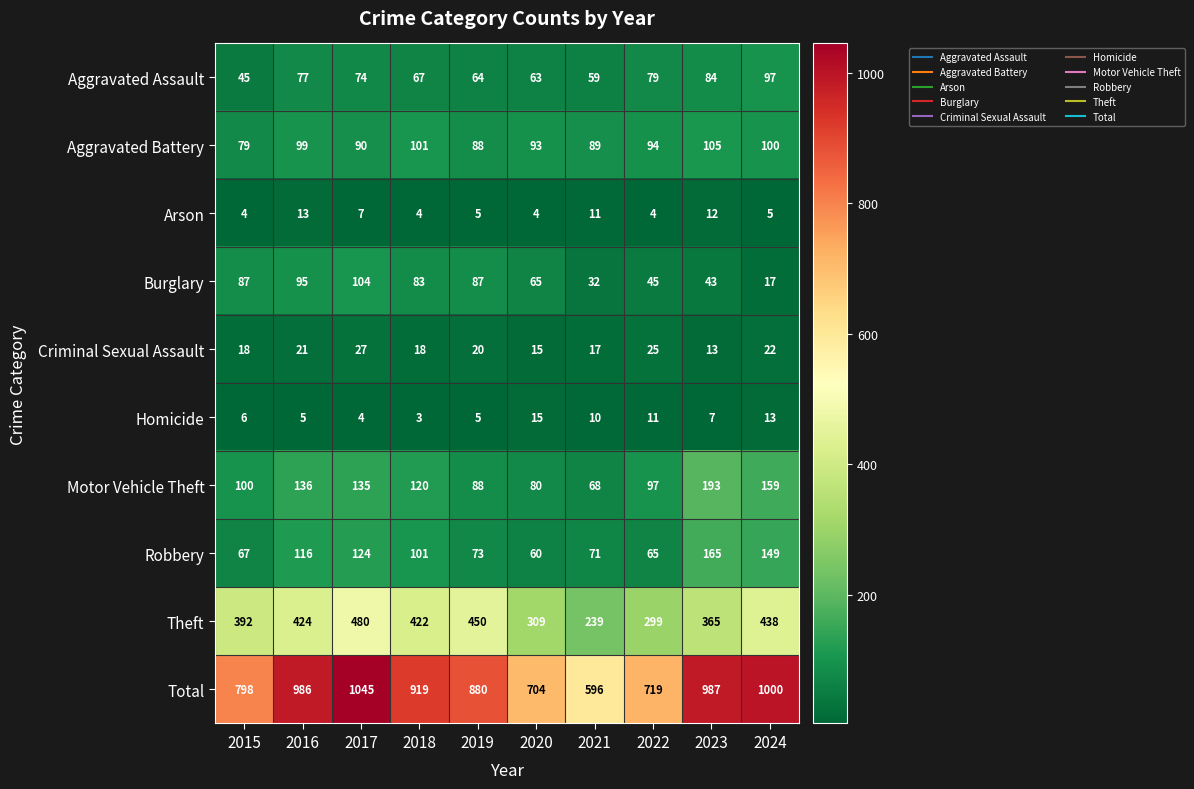

How many data points in Homicide are less than 7?

5